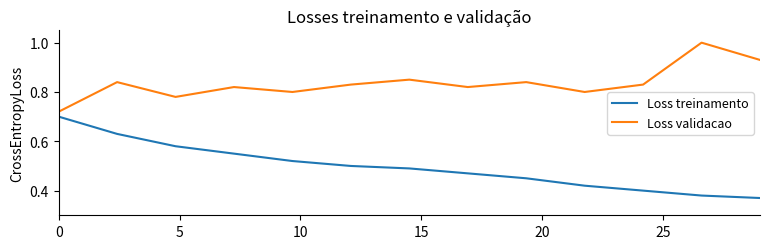

True or false: Loss treinamento and Loss validacao intersect in this chart.

False